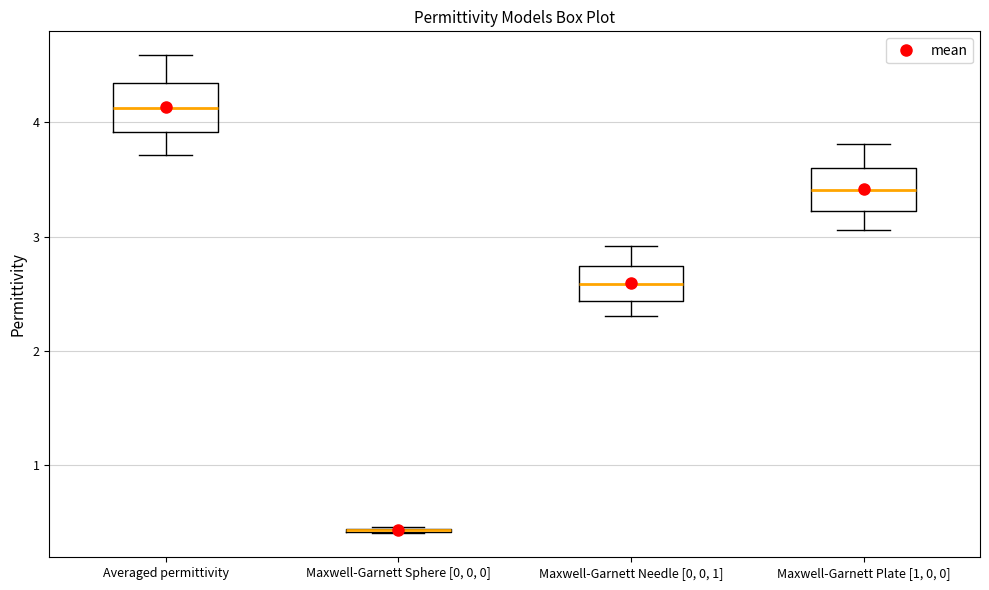

Reading left to right, transcribe this box plot: for each box, give where its median line is, the range the box spans, and where its two whiskers end, as read against the y-axis. The values are not printed on the chart, so give them approximately, as read against the axis.

Averaged permittivity: median 4.1, box 3.9 to 4.3, whiskers 3.7 to 4.6
Maxwell-Garnett Sphere [0, 0, 0]: box collapsed to a line at 0.4, whiskers 0.4 to 0.5
Maxwell-Garnett Needle [0, 0, 1]: median 2.6, box 2.4 to 2.7, whiskers 2.3 to 2.9
Maxwell-Garnett Plate [1, 0, 0]: median 3.4, box 3.2 to 3.6, whiskers 3.1 to 3.8